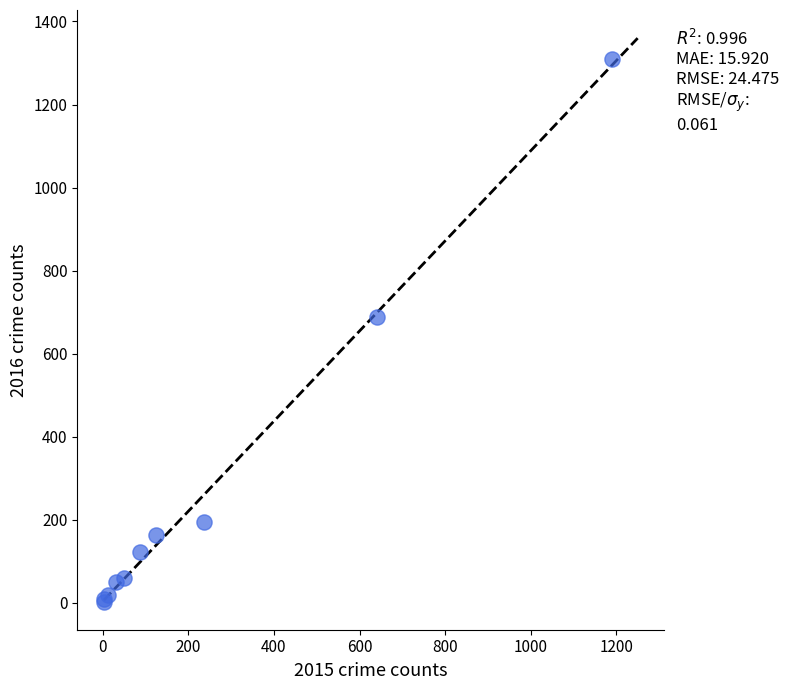

What Y value in the scatter plot is closest to 656?

689